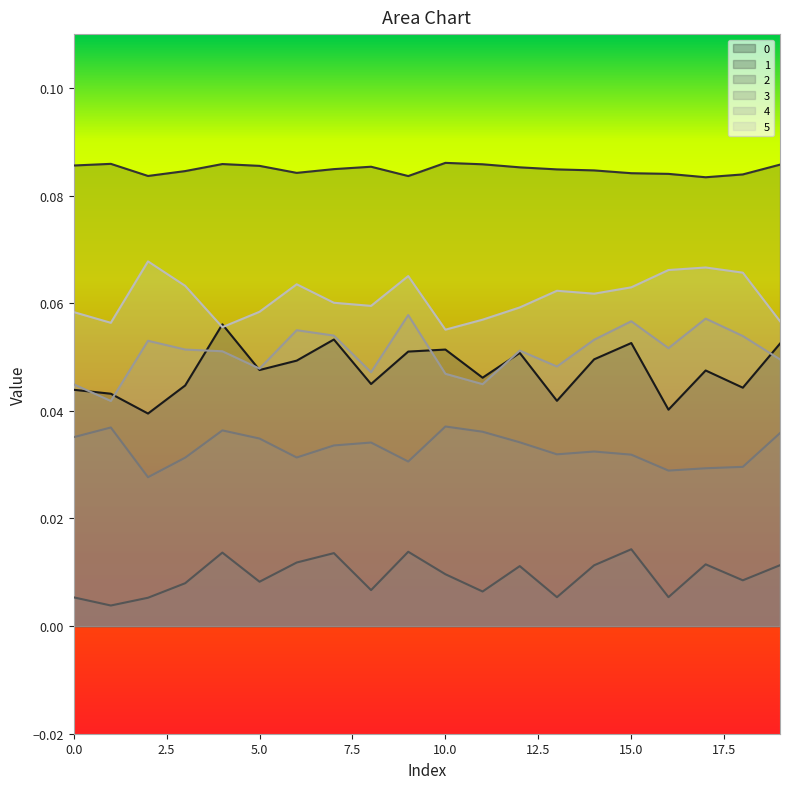

Reading left to right, what are all the values shown in this chart?

0: 0=0.0	1=0.0	2=0.0	3=0.0	4=0.1	5=0.0	6=0.0	7=0.1	8=0.0	9=0.1	10=0.1	11=0.0	12=0.1	13=0.0	14=0.0	15=0.1	16=0.0	17=0.0	18=0.0	19=0.1
1: 0=0.1	1=0.1	2=0.1	3=0.1	4=0.1	5=0.1	6=0.1	7=0.1	8=0.1	9=0.1	10=0.1	11=0.1	12=0.1	13=0.1	14=0.1	15=0.1	16=0.1	17=0.1	18=0.1	19=0.1
2: 0=0.0	1=0.0	2=0.0	3=0.0	4=0.0	5=0.0	6=0.0	7=0.0	8=0.0	9=0.0	10=0.0	11=0.0	12=0.0	13=0.0	14=0.0	15=0.0	16=0.0	17=0.0	18=0.0	19=0.0
3: 0=0.0	1=0.0	2=0.0	3=0.0	4=0.0	5=0.0	6=0.0	7=0.0	8=0.0	9=0.0	10=0.0	11=0.0	12=0.0	13=0.0	14=0.0	15=0.0	16=0.0	17=0.0	18=0.0	19=0.0
4: 0=0.0	1=0.0	2=0.1	3=0.1	4=0.1	5=0.0	6=0.1	7=0.1	8=0.0	9=0.1	10=0.0	11=0.0	12=0.1	13=0.0	14=0.1	15=0.1	16=0.1	17=0.1	18=0.1	19=0.0
5: 0=0.1	1=0.1	2=0.1	3=0.1	4=0.1	5=0.1	6=0.1	7=0.1	8=0.1	9=0.1	10=0.1	11=0.1	12=0.1	13=0.1	14=0.1	15=0.1	16=0.1	17=0.1	18=0.1	19=0.1